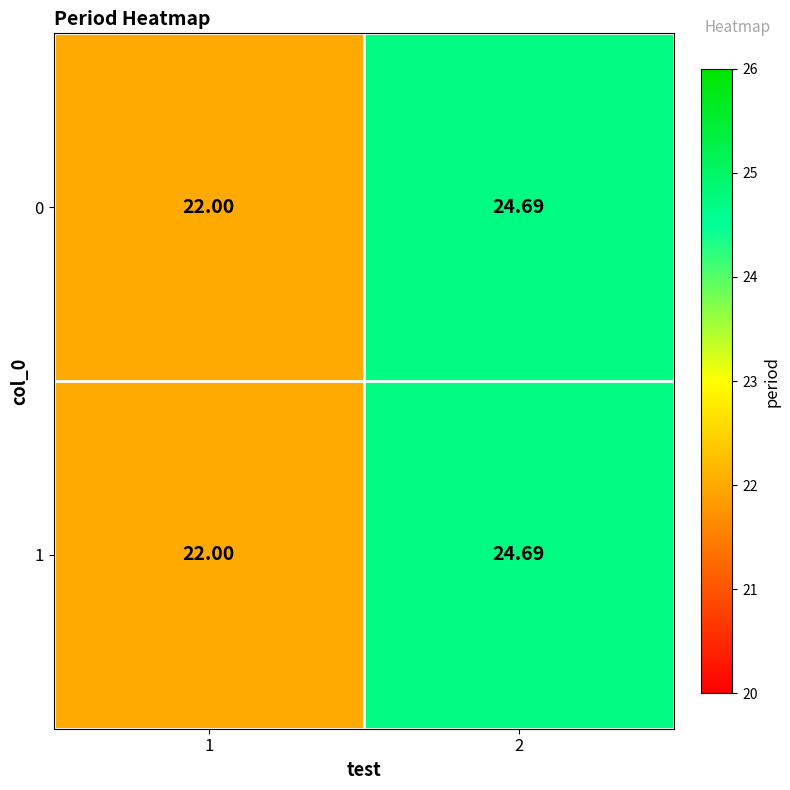

List the series in order of their peak value, highest first.

0, 1